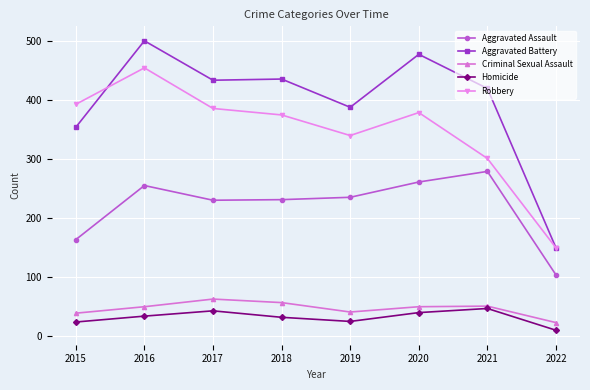

What is the total value across all series at 2016?

1293